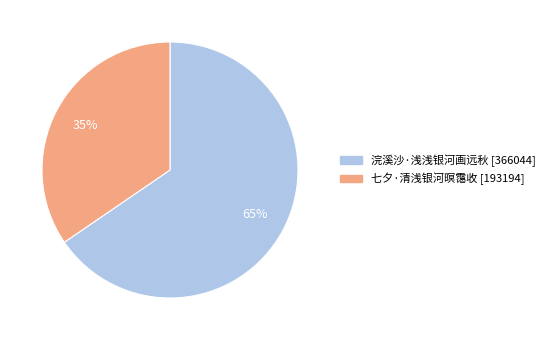

True or false: 七夕·清浅银河暝霭收 accounts for 35% of the total.

True